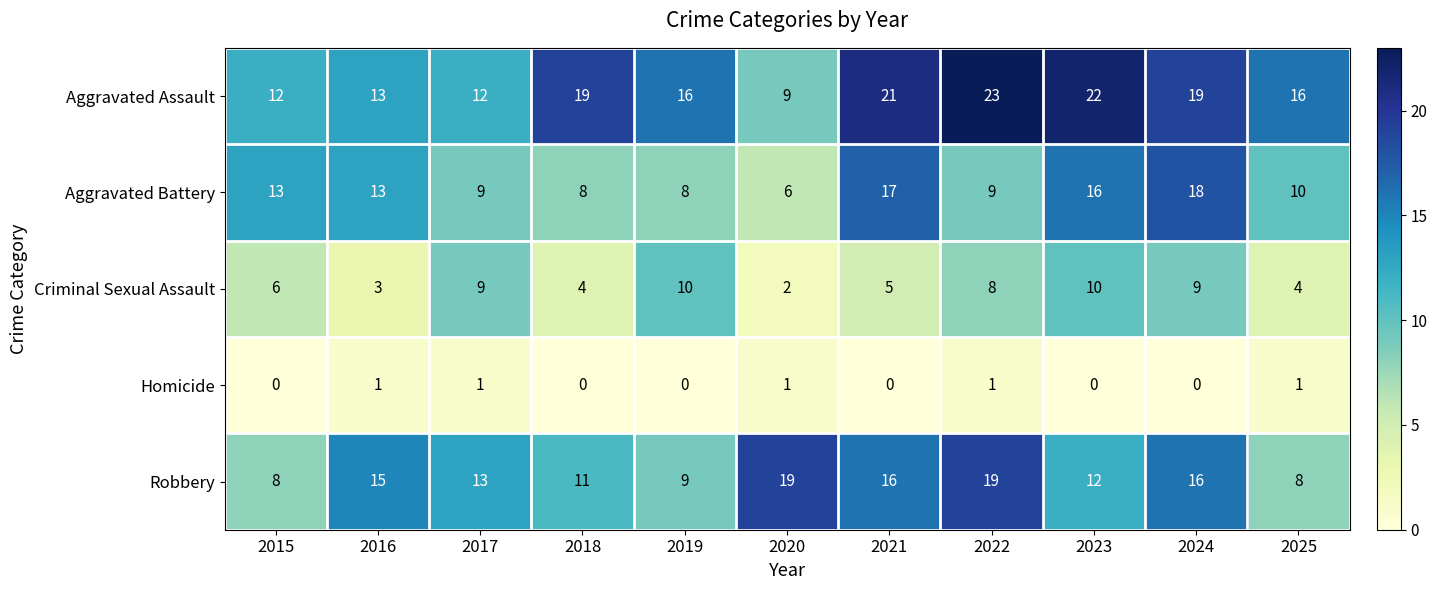

What is the difference between the second highest and minimum values in the Aggravated Assault series?

13